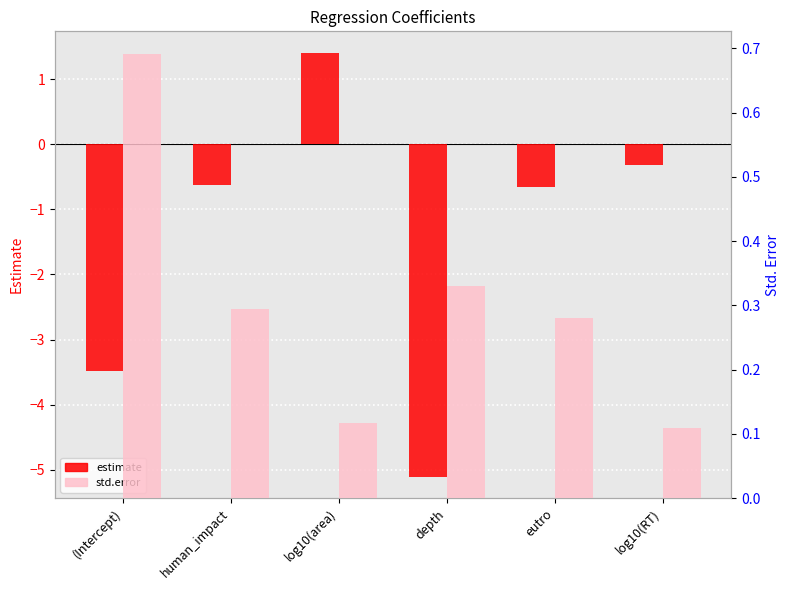

List the labels in order of std.error value, smallest first.

log10(RT), log10(area), eutro, human_impact, depth, (Intercept)